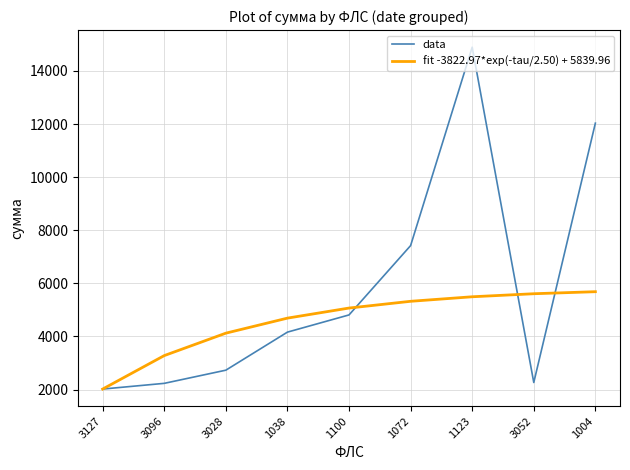

Which series has the widest spread of values?

data